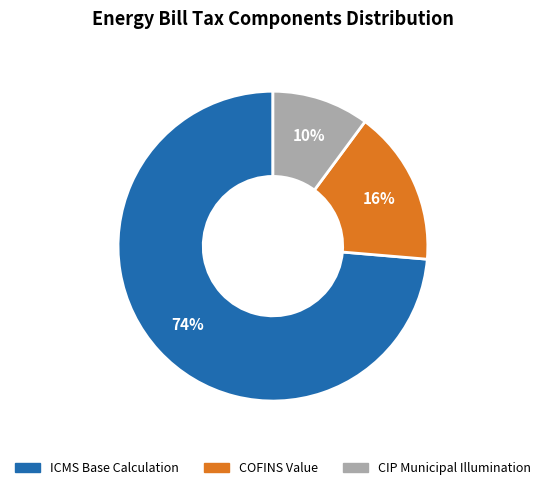

To the nearest percent, what percentage of the pie is ICMS Base Calculation?

74%